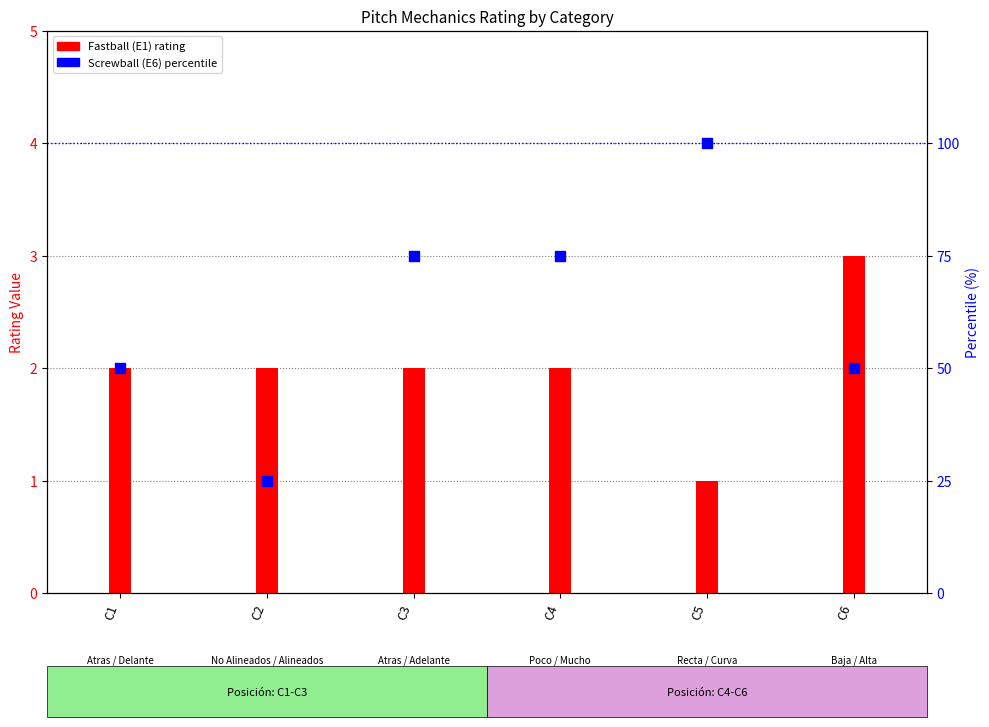

What are all the series names shown in the legend?

Fastball (E1), Screwball (E6) percentile